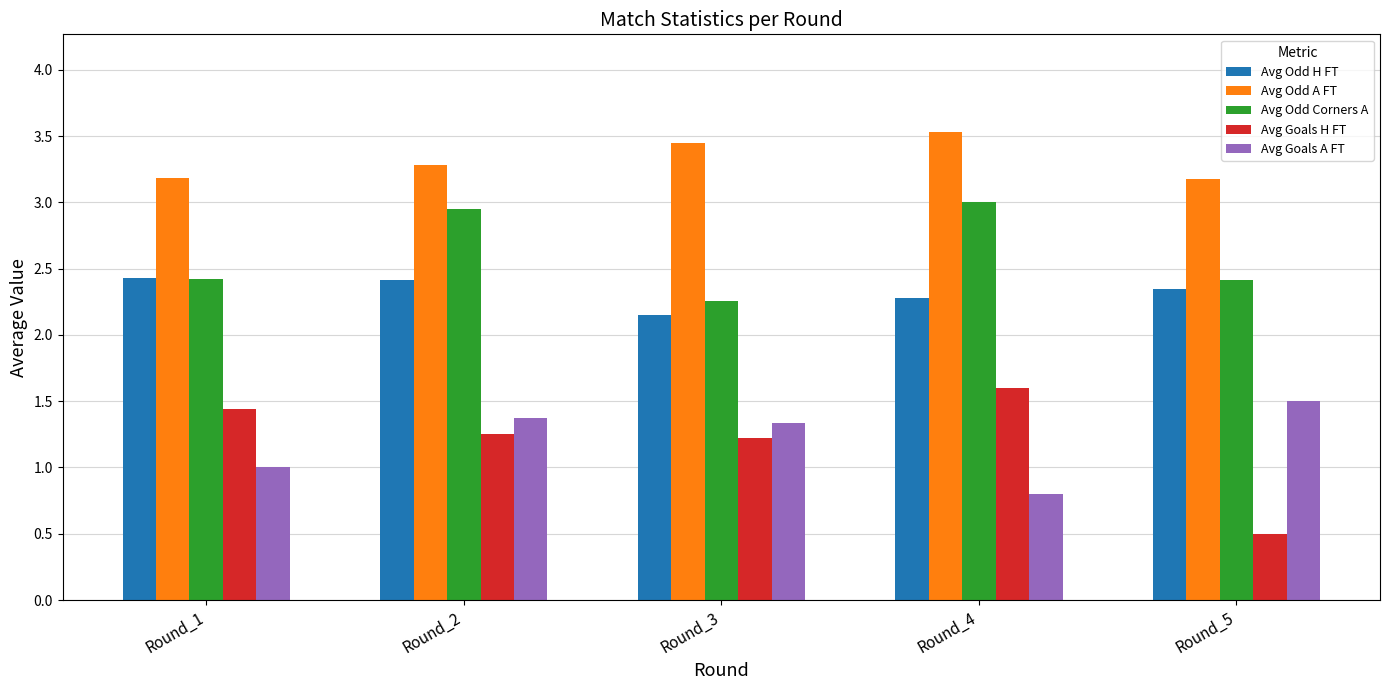

List the series in order of their peak value, highest first.

Avg Odd A FT, Avg Odd Corners A, Avg Odd H FT, Avg Goals H FT, Avg Goals A FT